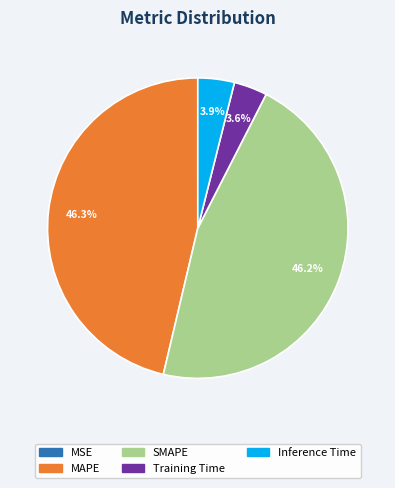

To the nearest percent, what is the average slice percentage?

20%